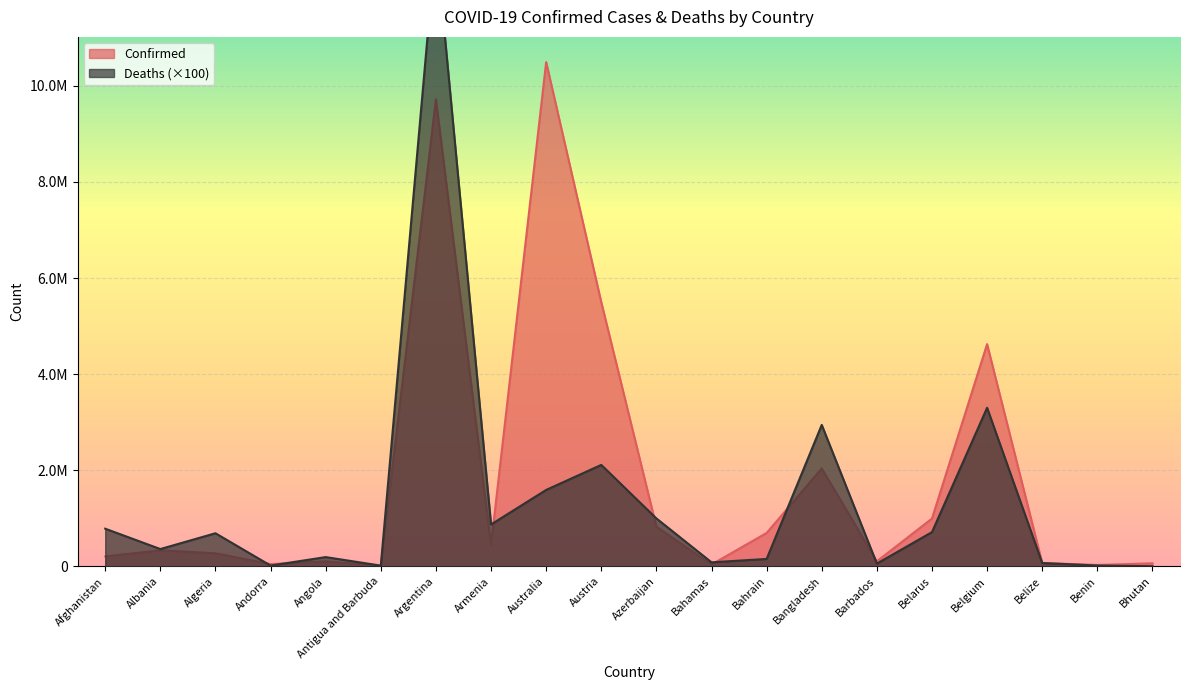

Between which two adjacent categories do Confirmed and Deaths first intersect?

Algeria and Andorra